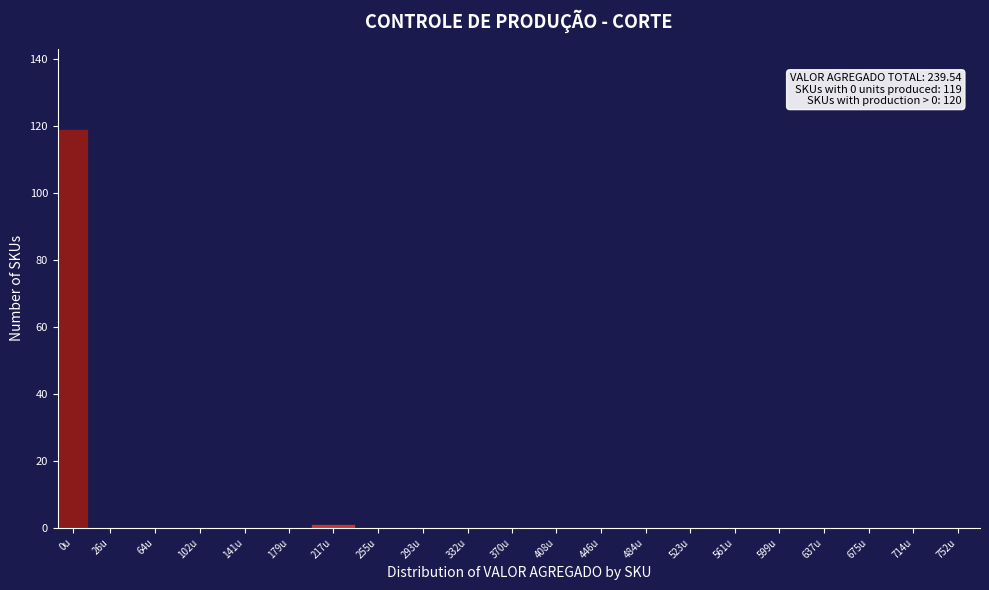

Reading left to right, what are all the values shown in this chart?

0u=119	26u=0	64u=0	102u=0	141u=0	179u=0	217u=1	255u=0	293u=0	332u=0	370u=0	408u=0	446u=0	484u=0	523u=0	561u=0	599u=0	637u=0	675u=0	714u=0	752u=0